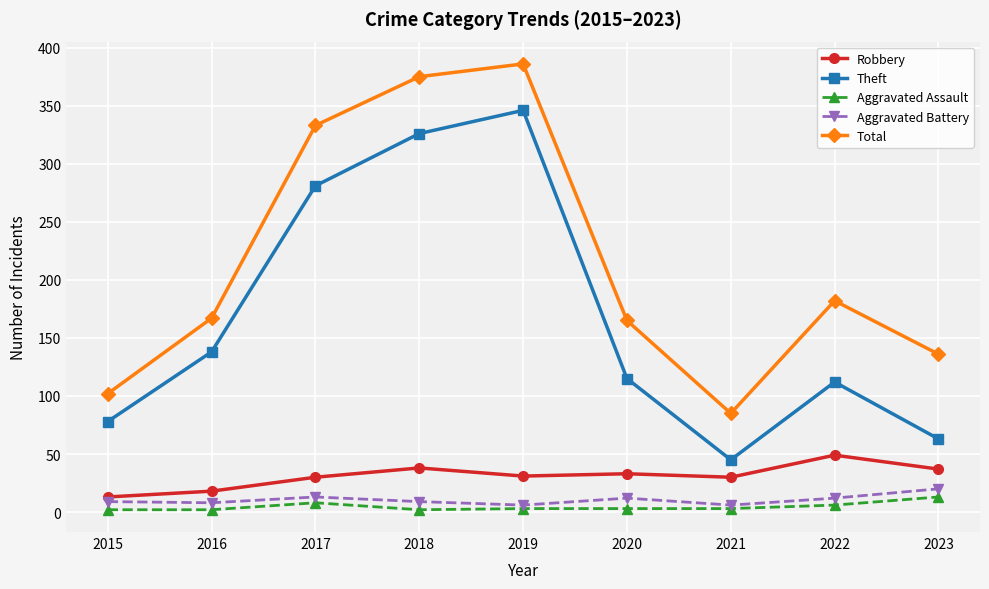

What is the lowest value of the Theft series?

45